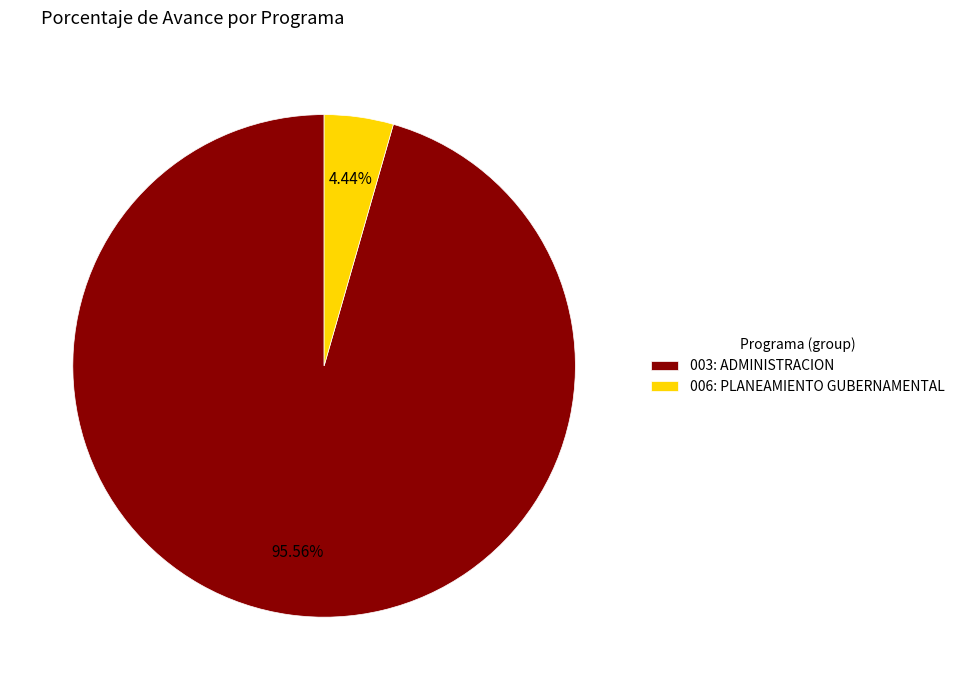

Is the sum of 006: PLANEAMIENTO GUBERNAMENTAL and 003: ADMINISTRACION greater than half?

Yes